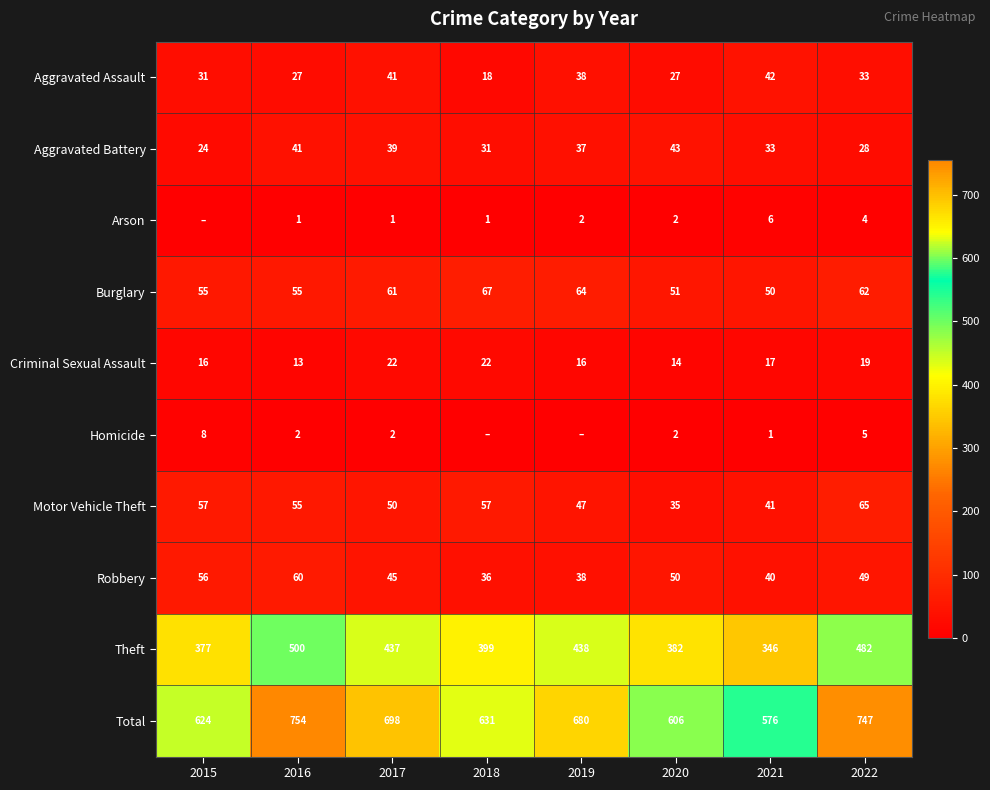

What is the total value across all series at 2018?

1262